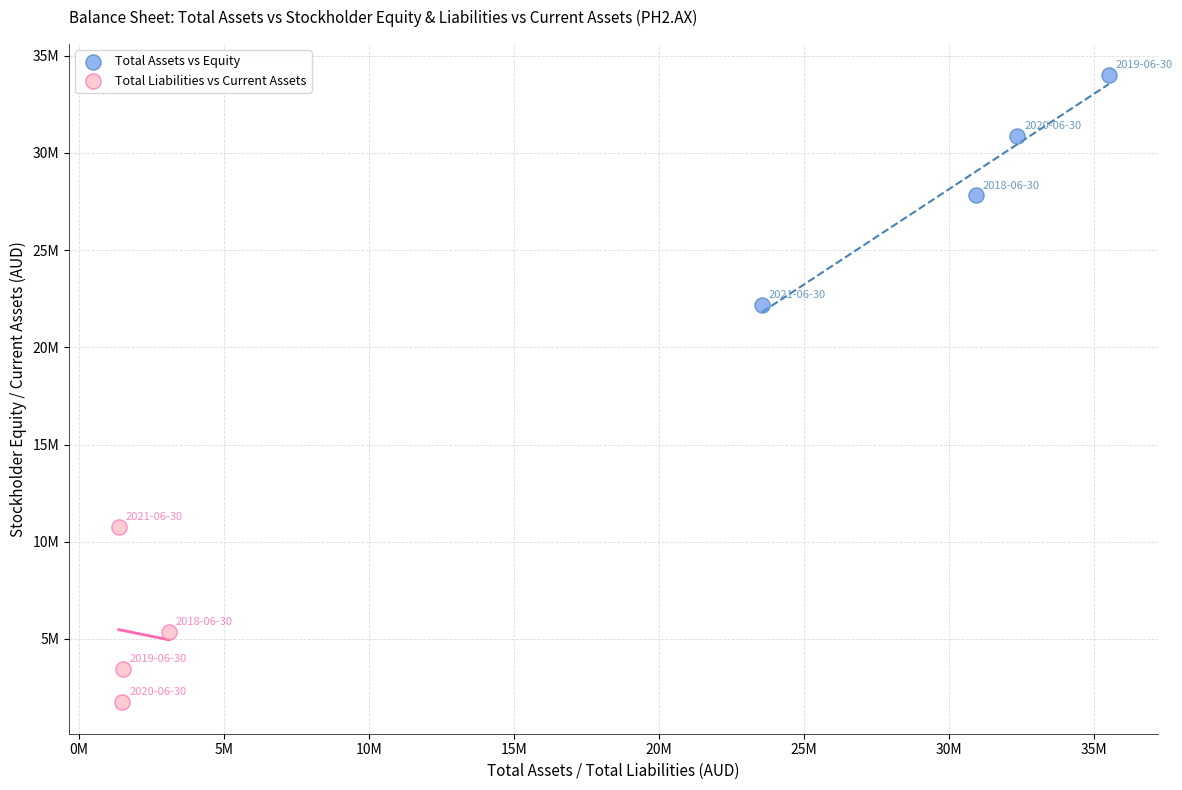

What are all the series names shown in the legend?

Total Assets vs Equity, Total Liabilities vs Current Assets